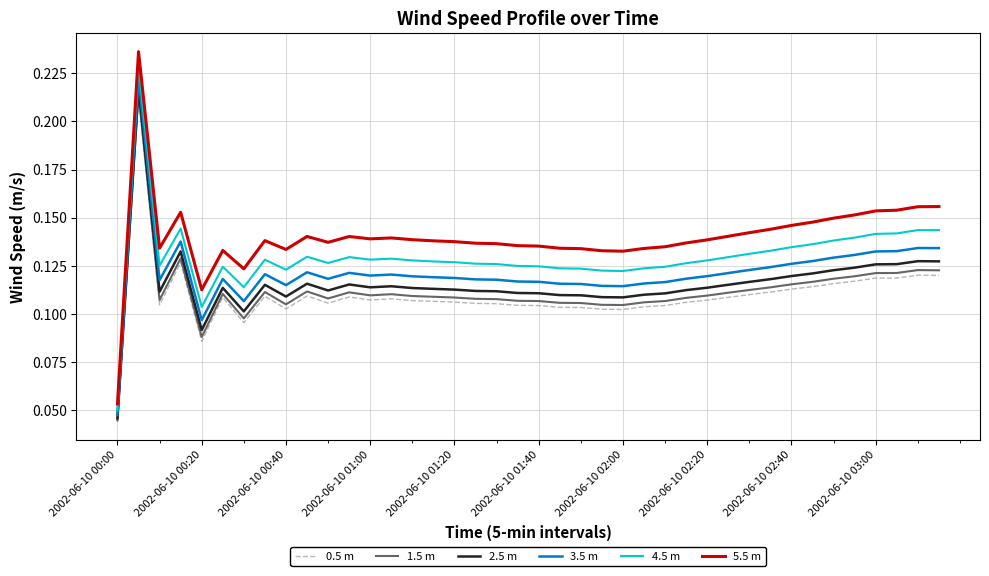

True or false: 0.5 m and 4.5 m cross at least once.

False